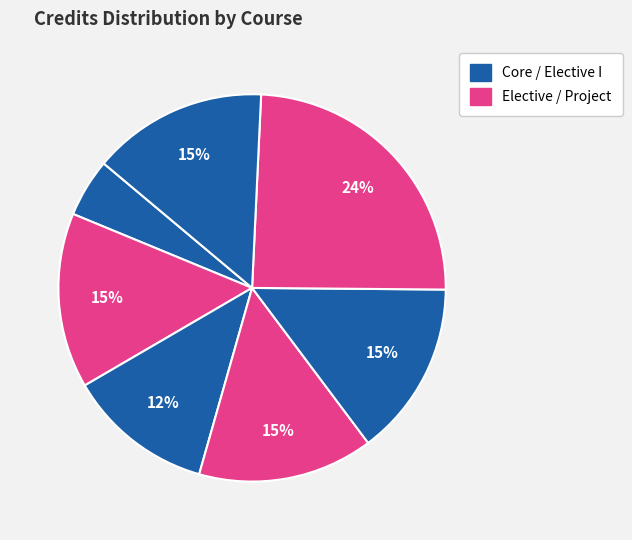

How many slices are in this pie chart?

7